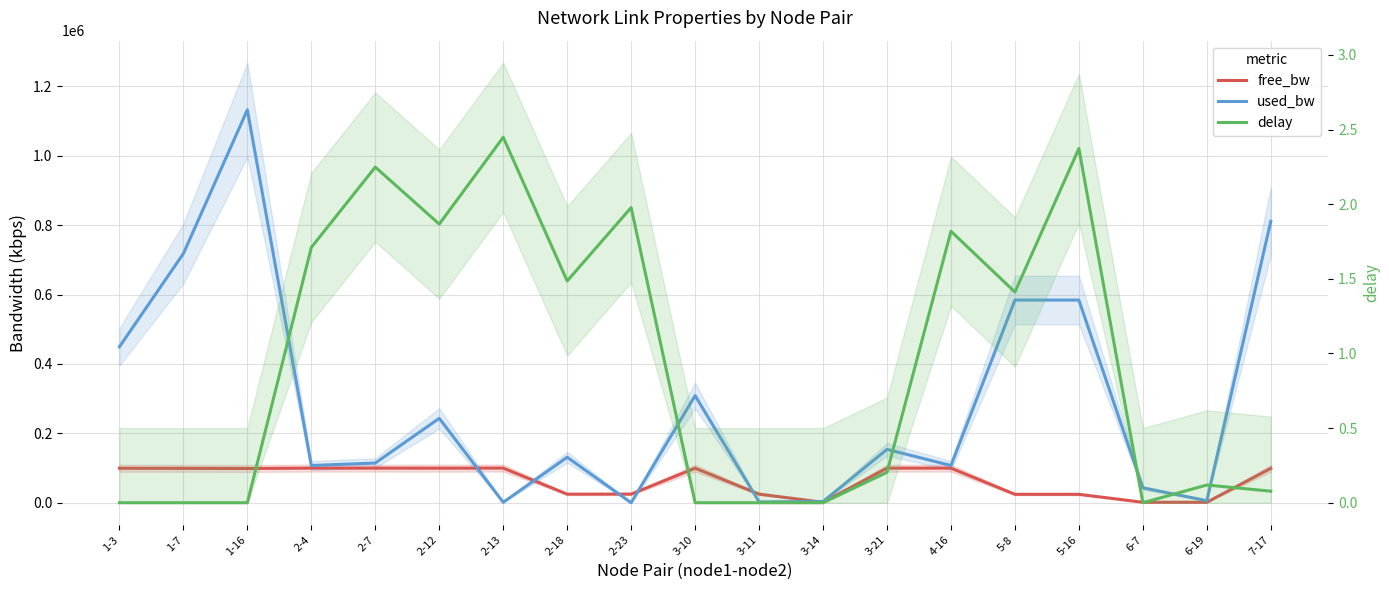

How many positive values does the delay series have?

12